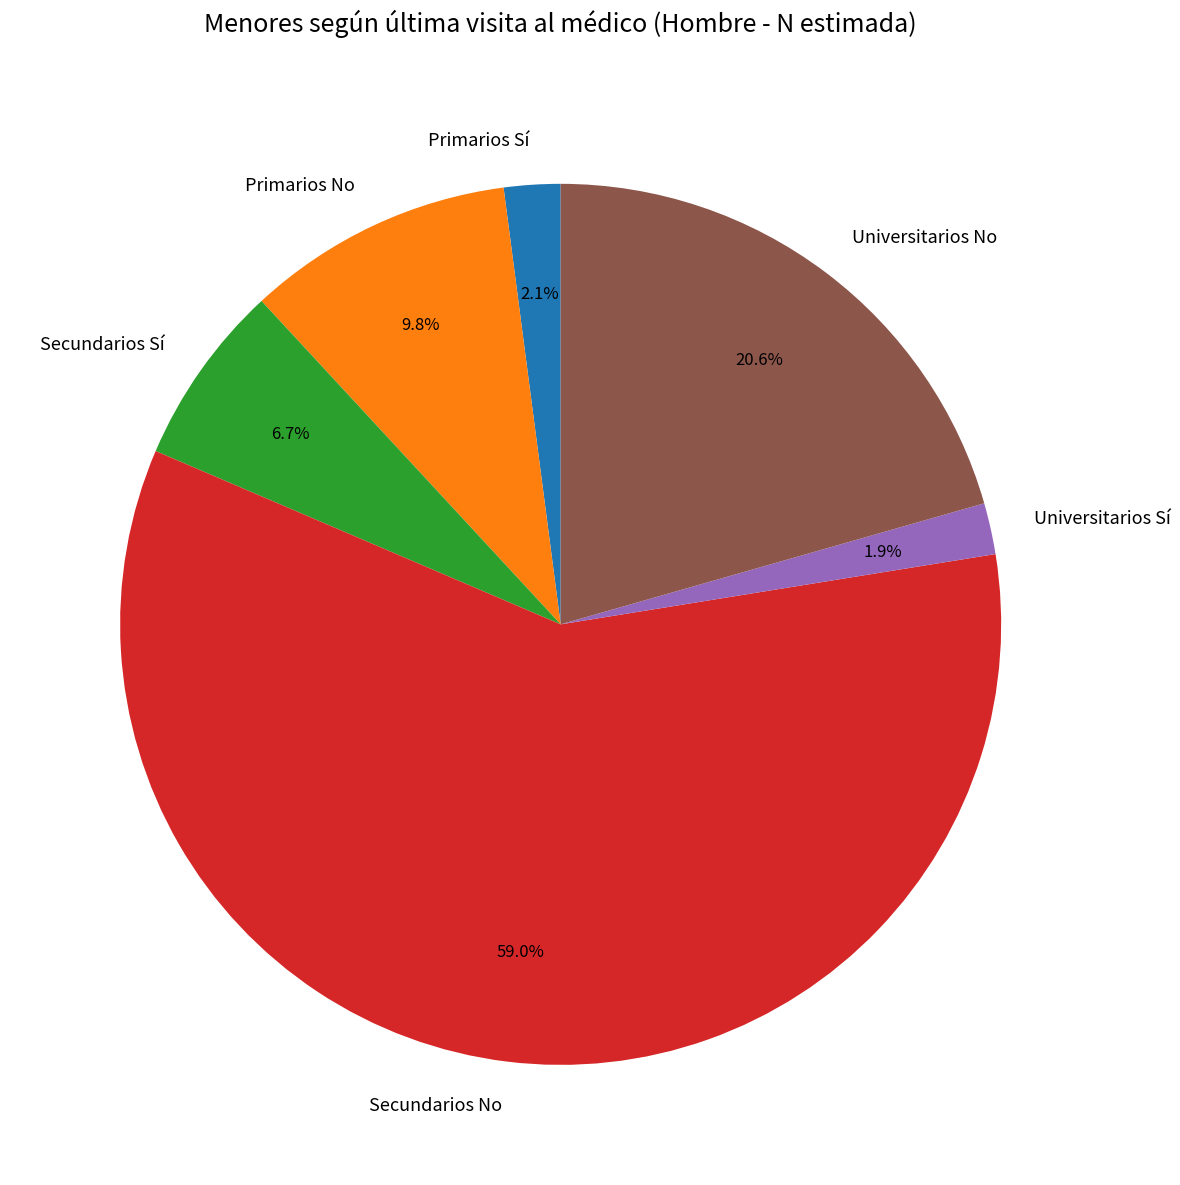

Is it true that Secundarios No is 47% of the pie?

False